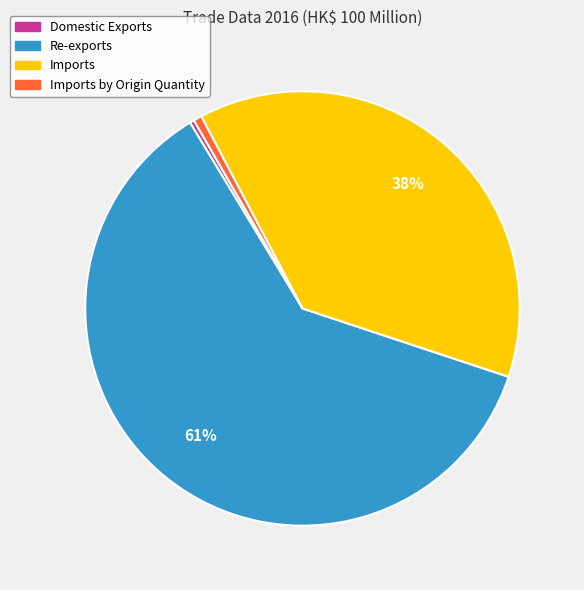

How many slices are in this pie chart?

4